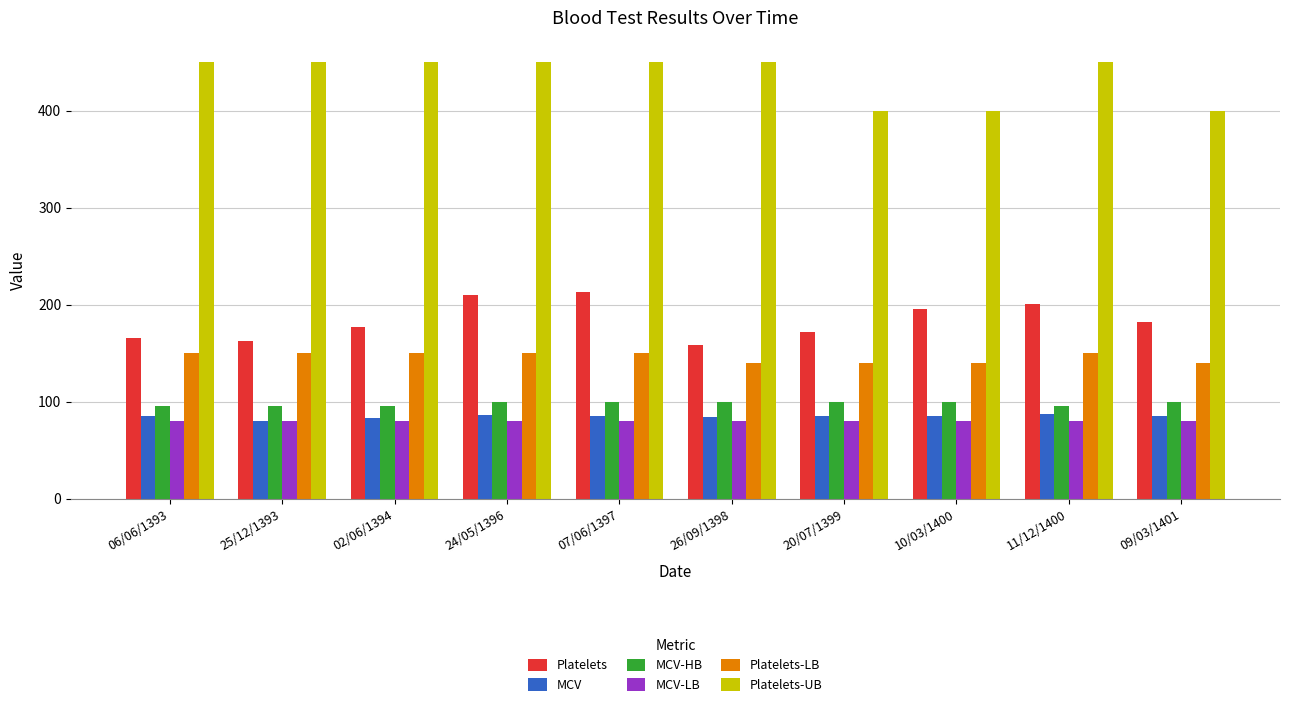

What is the value of the MCV-LB bar at the 6th from the left?

80.0